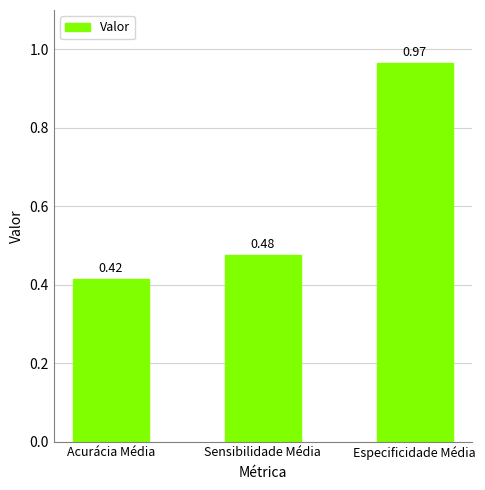

Count the number of data series in this chart.

1